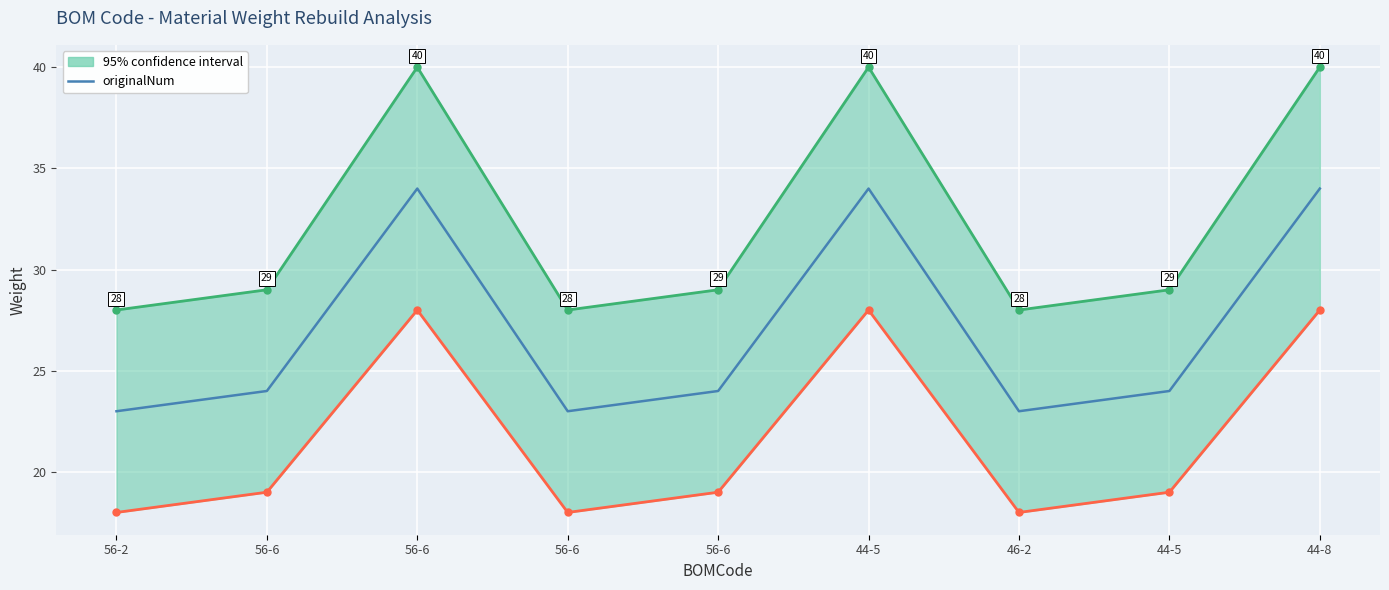

Reading left to right, list all the values displayed in this chart.

56-2=23	56-6=24	56-6=34	56-6=23	56-6=24	44-5=34	46-2=23	44-5=24	44-8=34